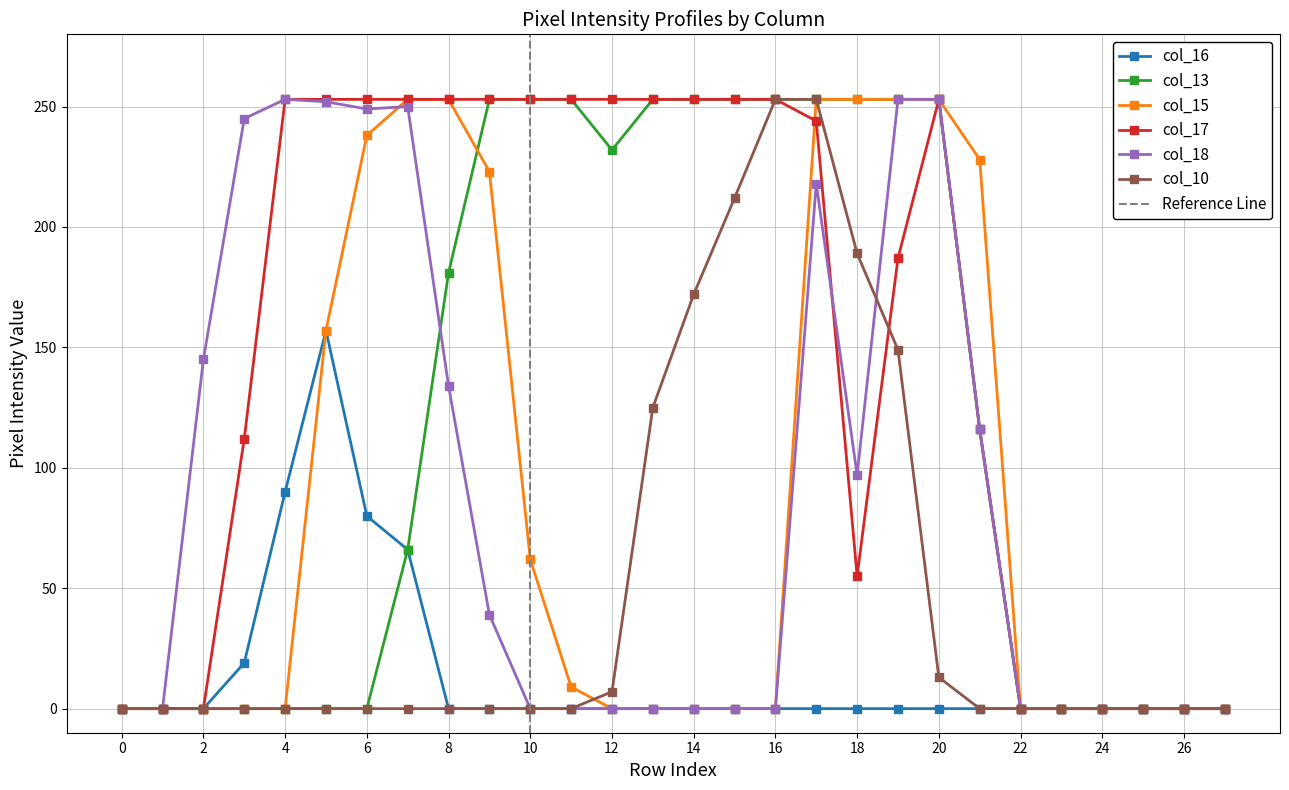

What is the difference between the maximum and minimum values in the col_18 series?

253